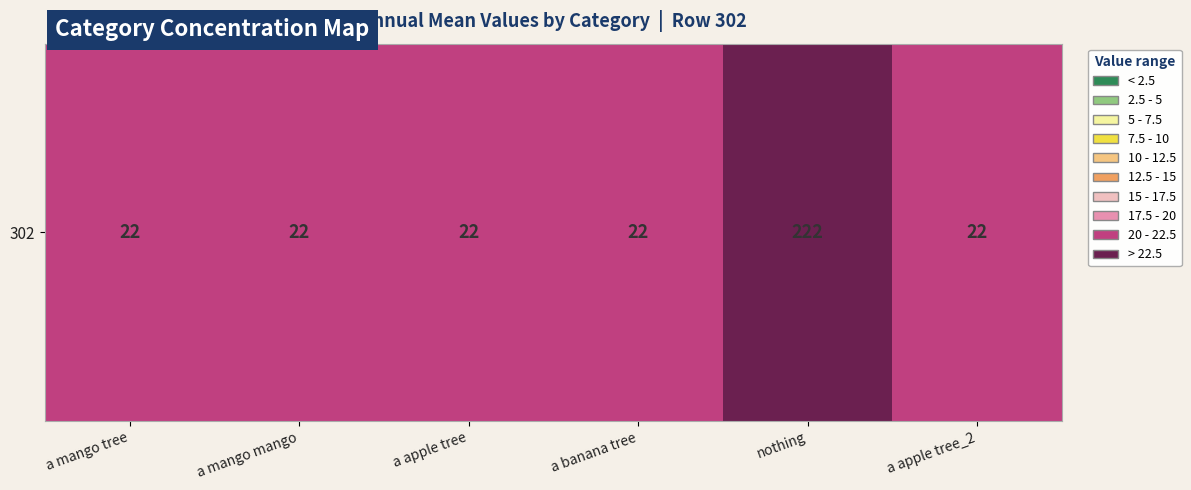

Reading left to right, list all the values displayed in this chart.

22	22	22	22	222	22